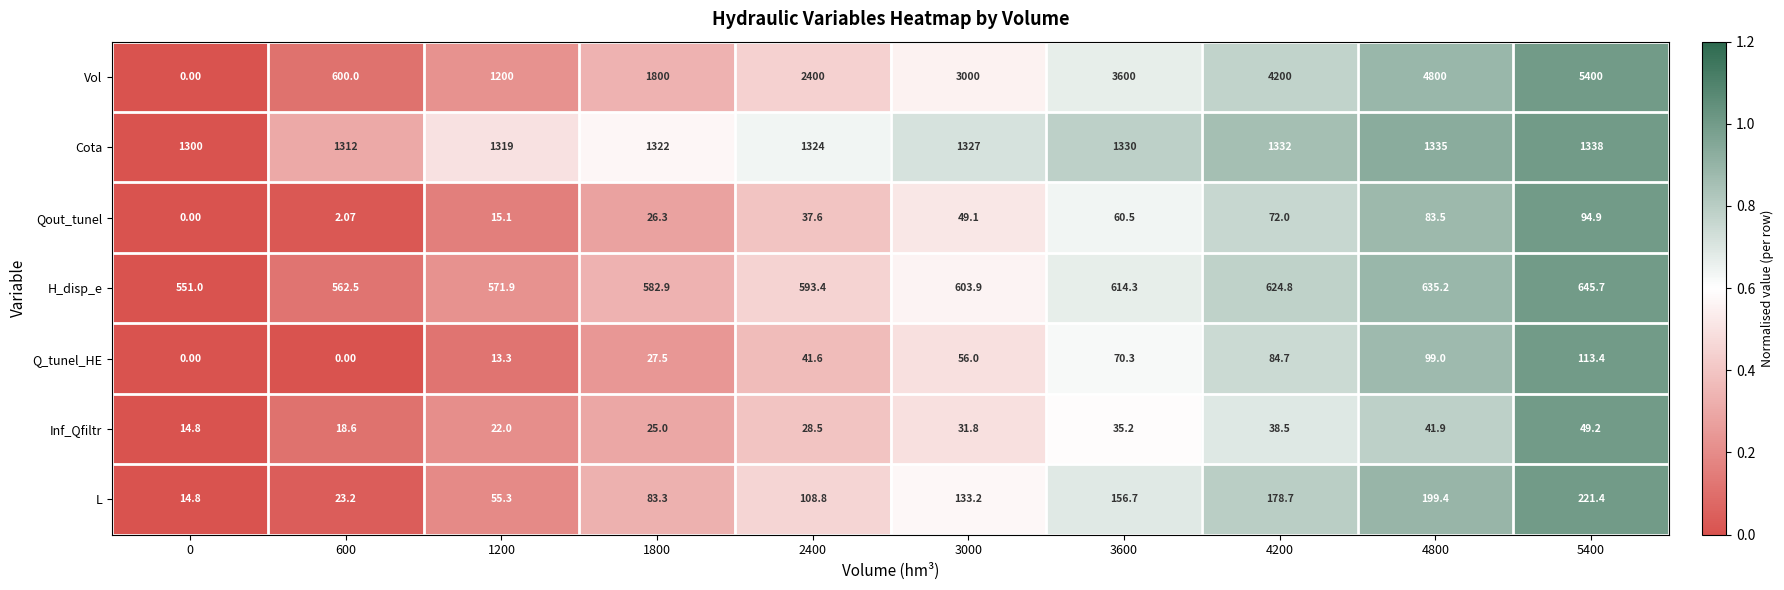

How many distinct data groups are displayed?

7